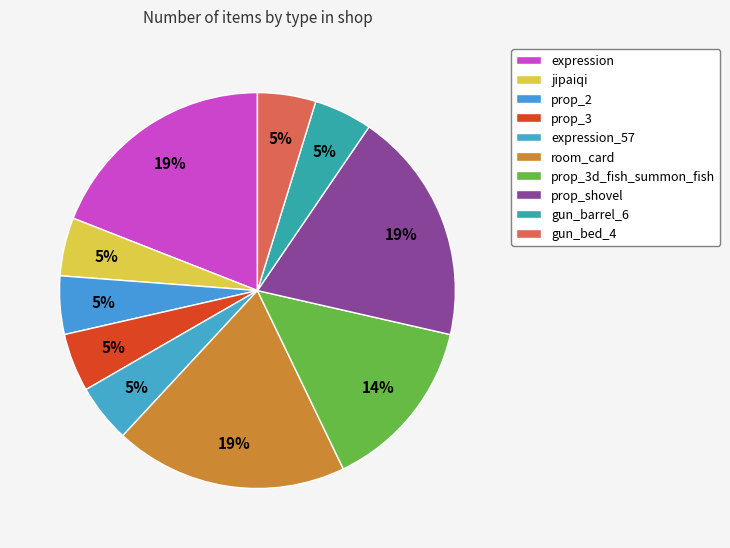

To the nearest percent, what is the average slice percentage?

10%